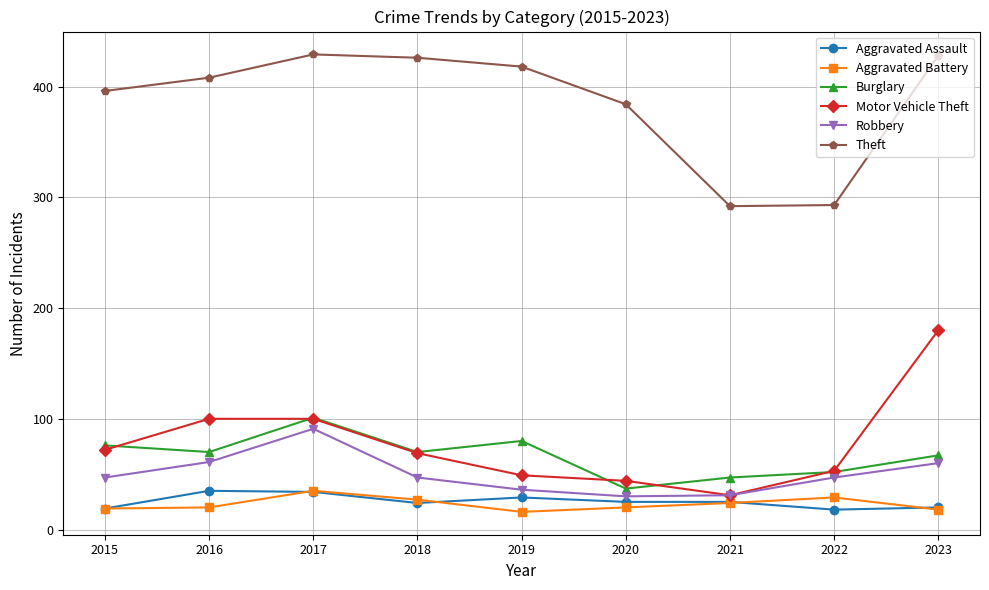

At how many categories does at least one series exceed 326?

7